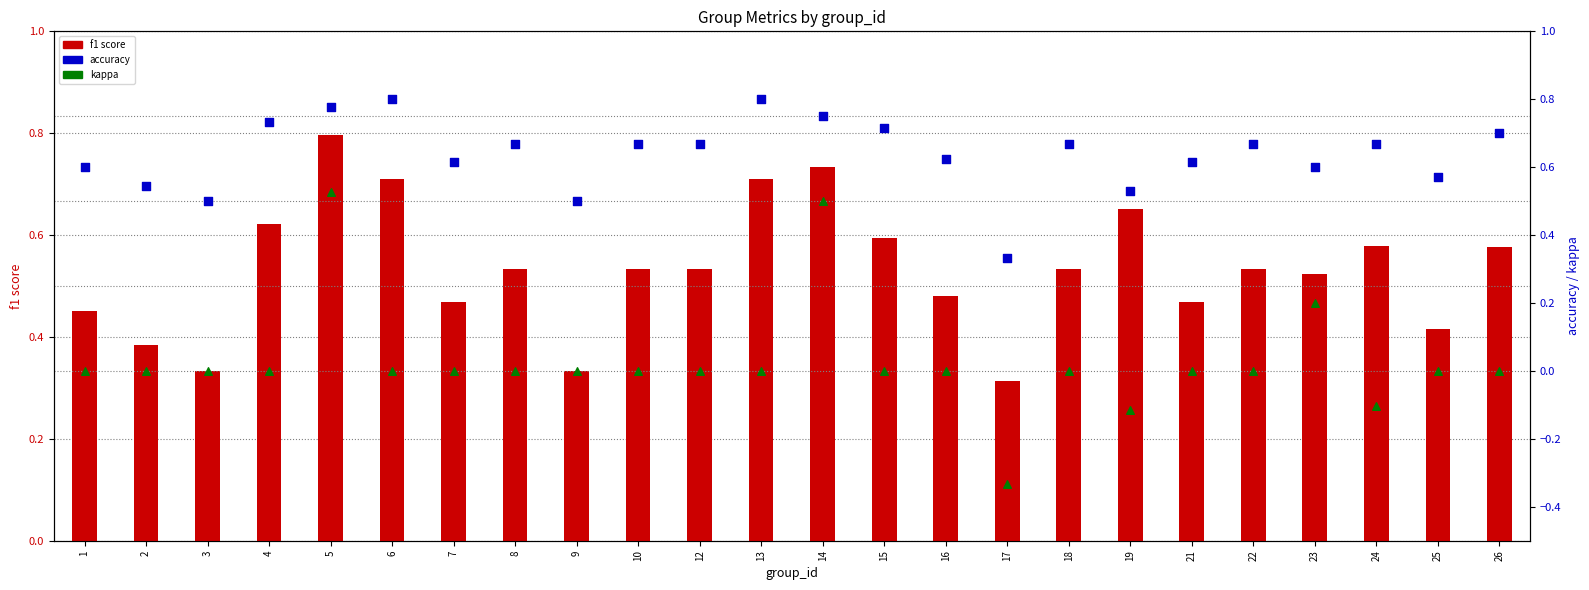

What is the total value across all series at 7?

1.1